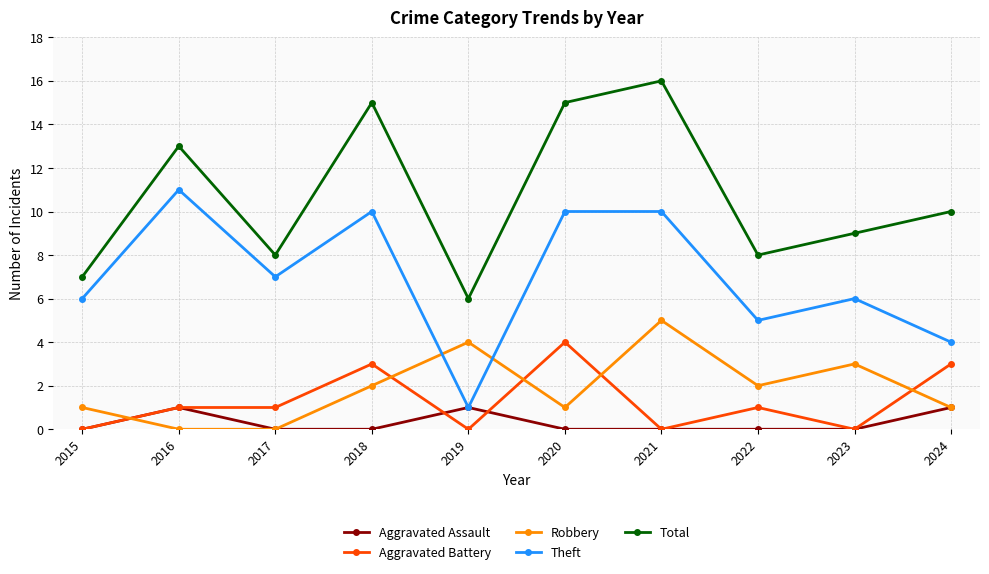

Reading left to right, extract all data points from this chart.

Aggravated Assault: 2015=0	2016=1	2017=0	2018=0	2019=1	2020=0	2021=0	2022=0	2023=0	2024=1
Aggravated Battery: 2015=0	2016=1	2017=1	2018=3	2019=0	2020=4	2021=0	2022=1	2023=0	2024=3
Robbery: 2015=1	2016=0	2017=0	2018=2	2019=4	2020=1	2021=5	2022=2	2023=3	2024=1
Theft: 2015=6	2016=11	2017=7	2018=10	2019=1	2020=10	2021=10	2022=5	2023=6	2024=4
Total: 2015=7	2016=13	2017=8	2018=15	2019=6	2020=15	2021=16	2022=8	2023=9	2024=10